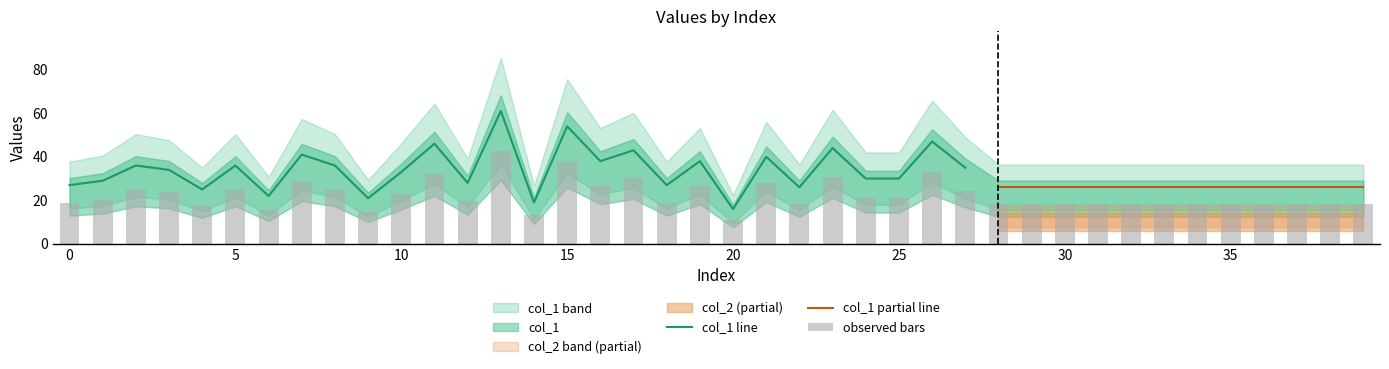

Reading left to right, extract all data points from this chart.

0=18.9	1=20.3	2=25.2	3=23.8	4=17.5	5=25.2	6=15.4	7=28.7	8=25.2	9=14.7	10=23.1	11=32.2	12=19.6	13=42.7	14=13.3	15=37.8	16=26.6	17=30.1	18=18.9	19=26.6	20=11.2	21=28.0	22=18.2	23=30.8	24=21.0	25=21.0	26=32.9	27=24.5	28=18.2	29=18.2	30=18.2	31=18.2	32=18.2	33=18.2	34=18.2	35=18.2	36=18.2	37=18.2	38=18.2	39=18.2